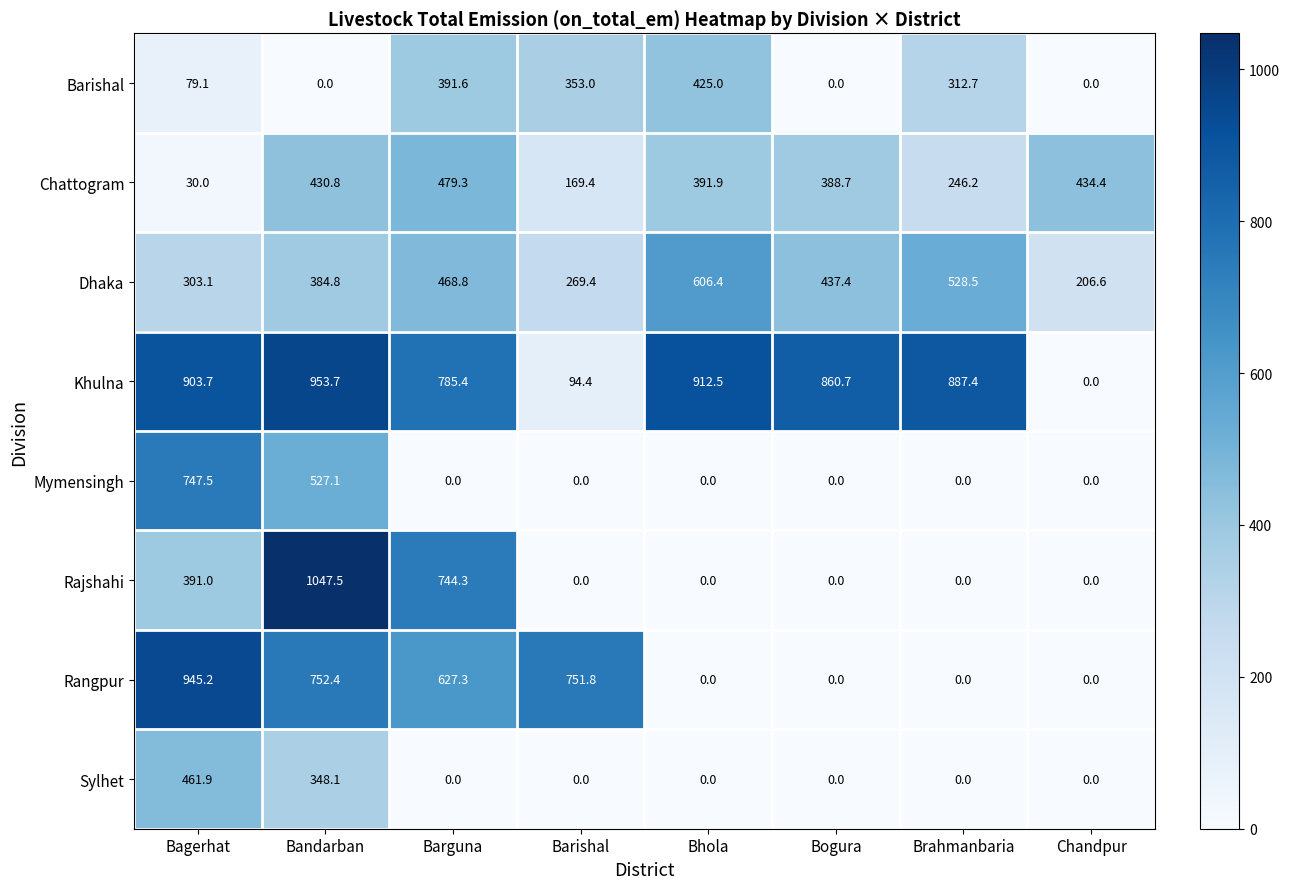

What is the difference between the maximum and minimum values in the Rangpur series?

945.2